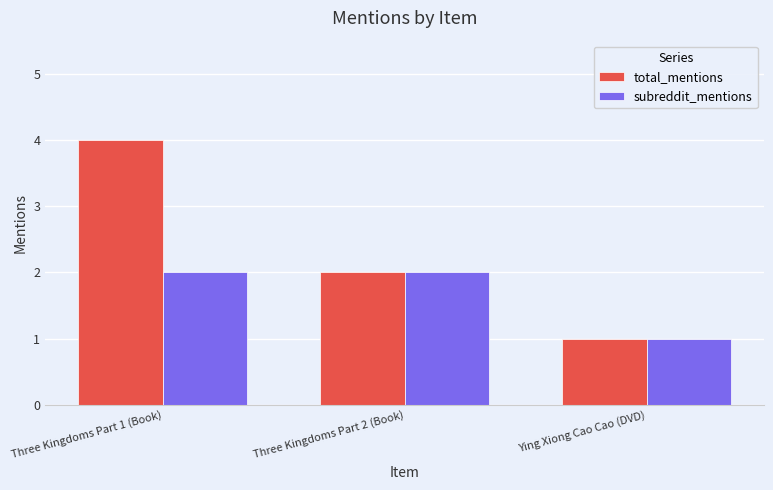

At which category does the chart reach its minimum across all series?

Ying Xiong Cao Cao (DVD)